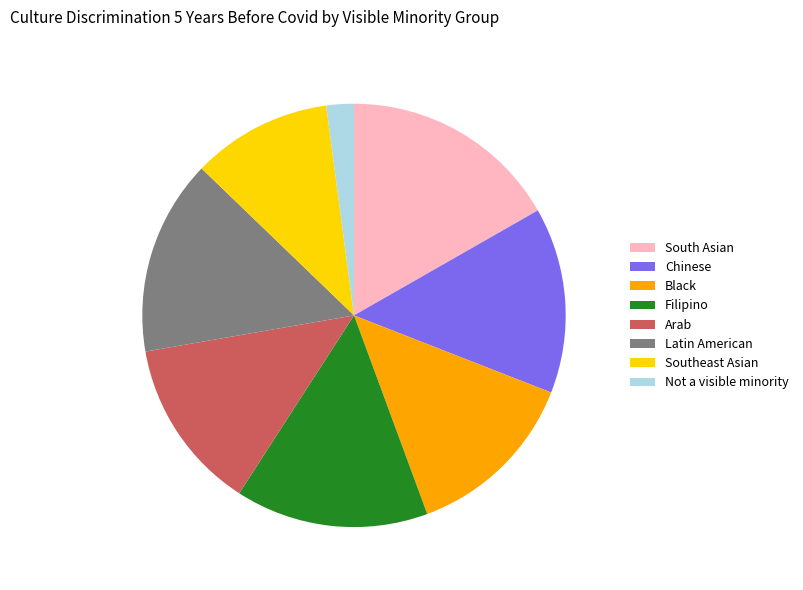

Count the number of slices in the pie.

8